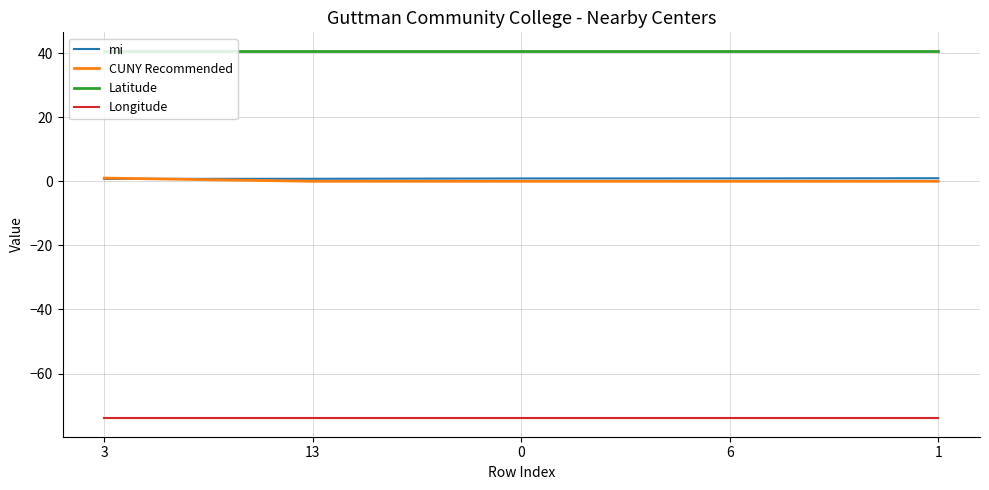

Is the value of Latitude at 13 greater than the value of CUNY Recommended at 3?

Yes